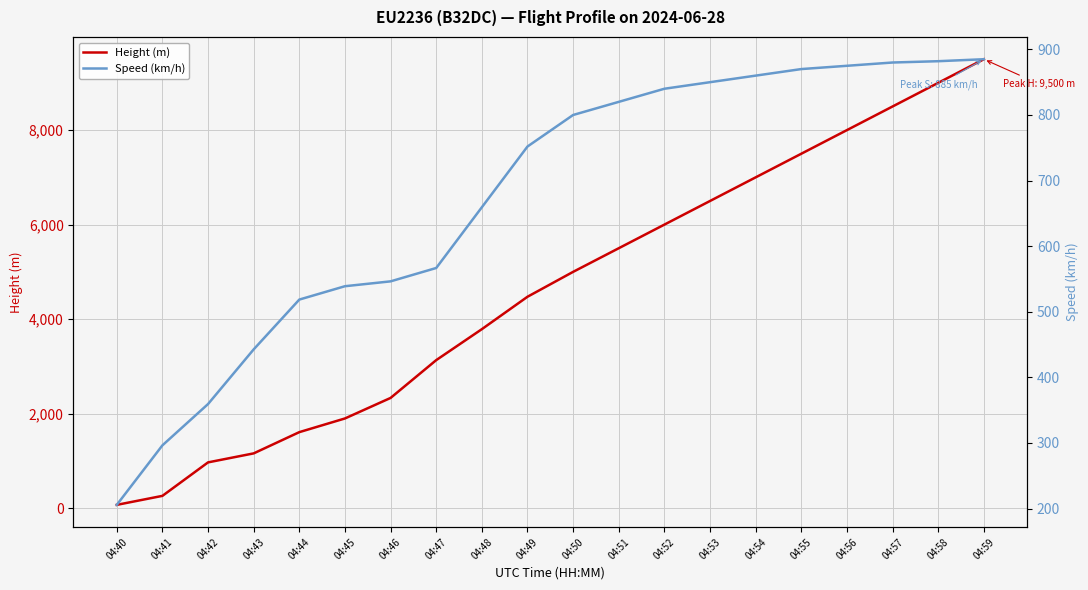

The Height (m) series shows 11626.6 at 04:56. True or false?

False